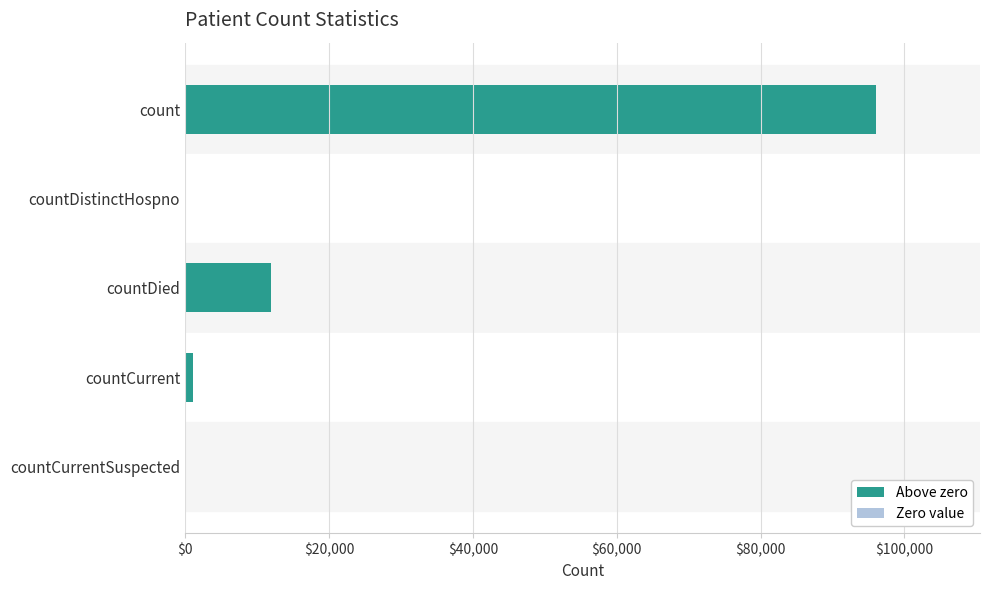

Are the bars horizontal?

Yes